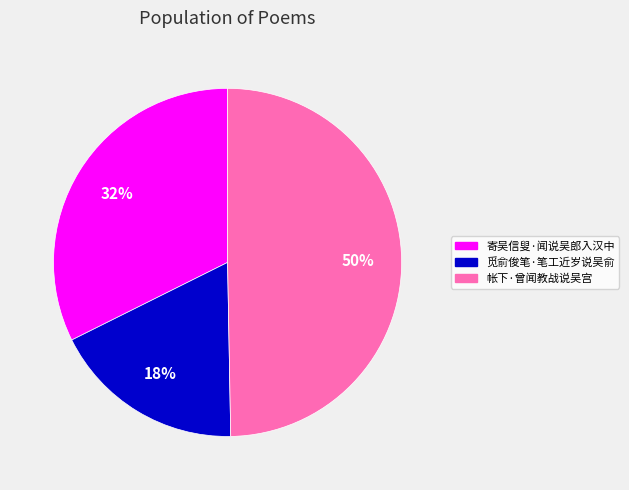

Is it true that 觅俞俊笔·笔工近岁说吴俞 is 10% of the pie?

False